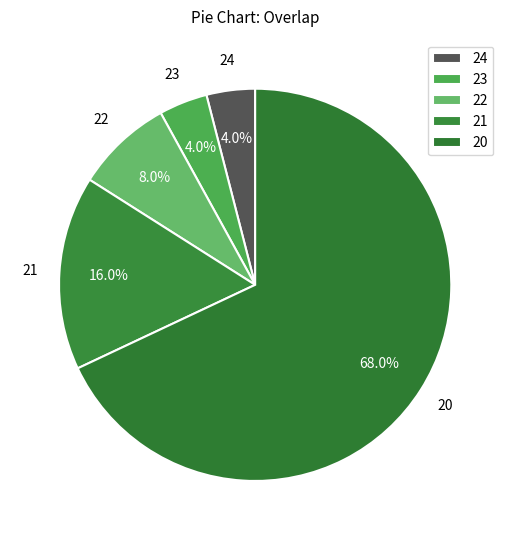

How many segments does this pie chart have?

5